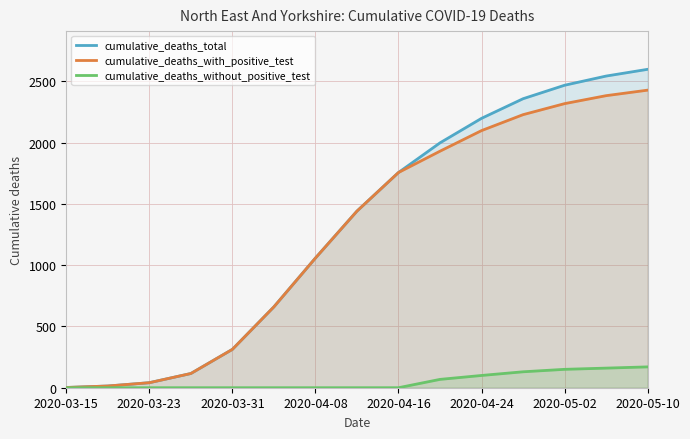

Reading right to left, extract all data points from this chart.

cumulative_deaths_total: 2598	2543	2468	2358	2198	1998	1756	1441	1058	660	313	116	41	14	2
cumulative_deaths_with_positive_test: 2428	2383	2318	2228	2098	1930	1756	1441	1058	660	313	116	41	14	2
cumulative_deaths_without_positive_test: 170	160	150	130	100	68	0	0	0	0	0	0	0	0	0